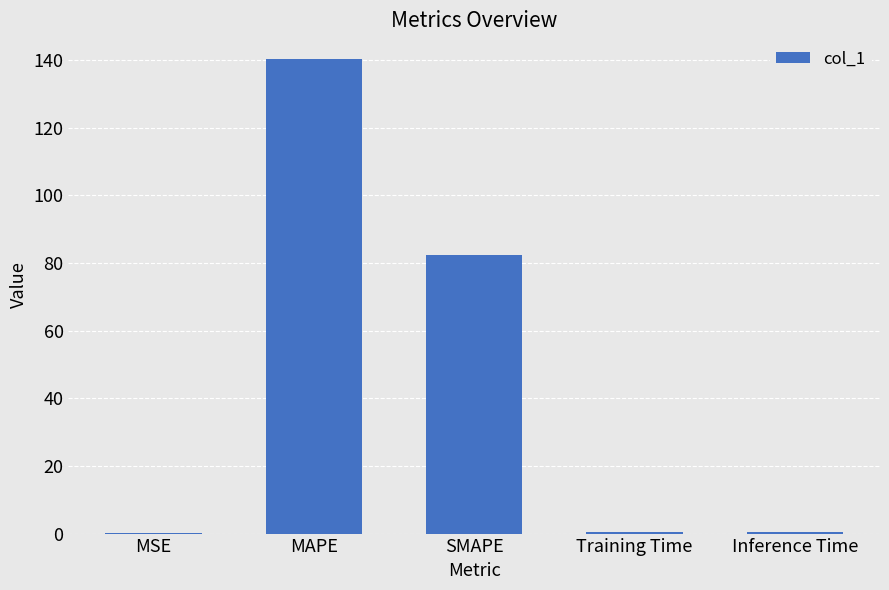

Where is the data nearest to the value 70?

SMAPE